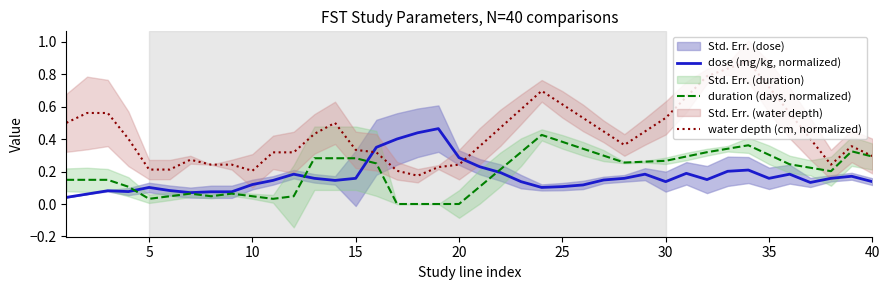

After their last crossing, which series has the higher values: water depth (cm, normalized) or dose (mg/kg, normalized)?

water depth (cm, normalized)